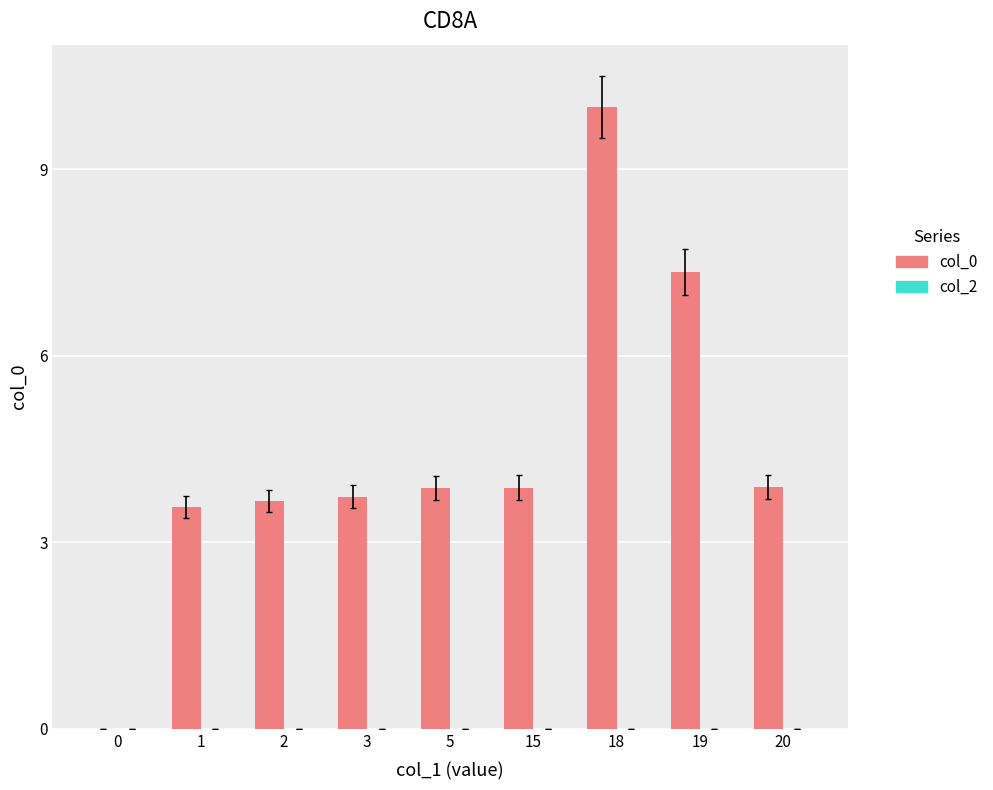

What value does the data have at 20?

3.9